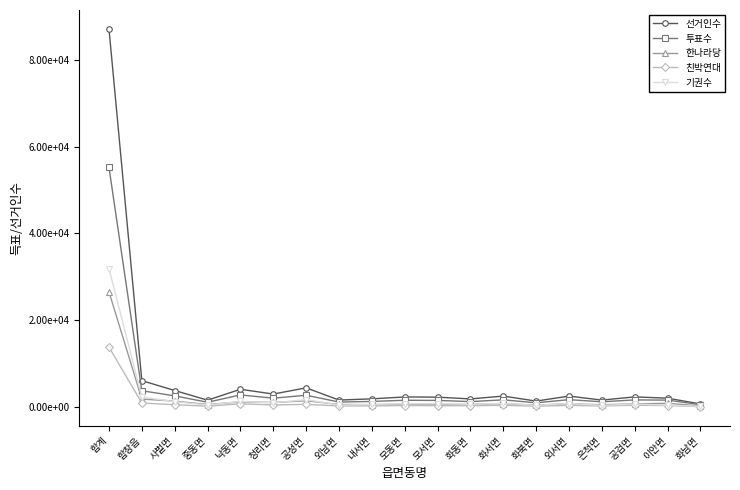

Read the 한나라당 value at 화동면, to the nearest 50.

600